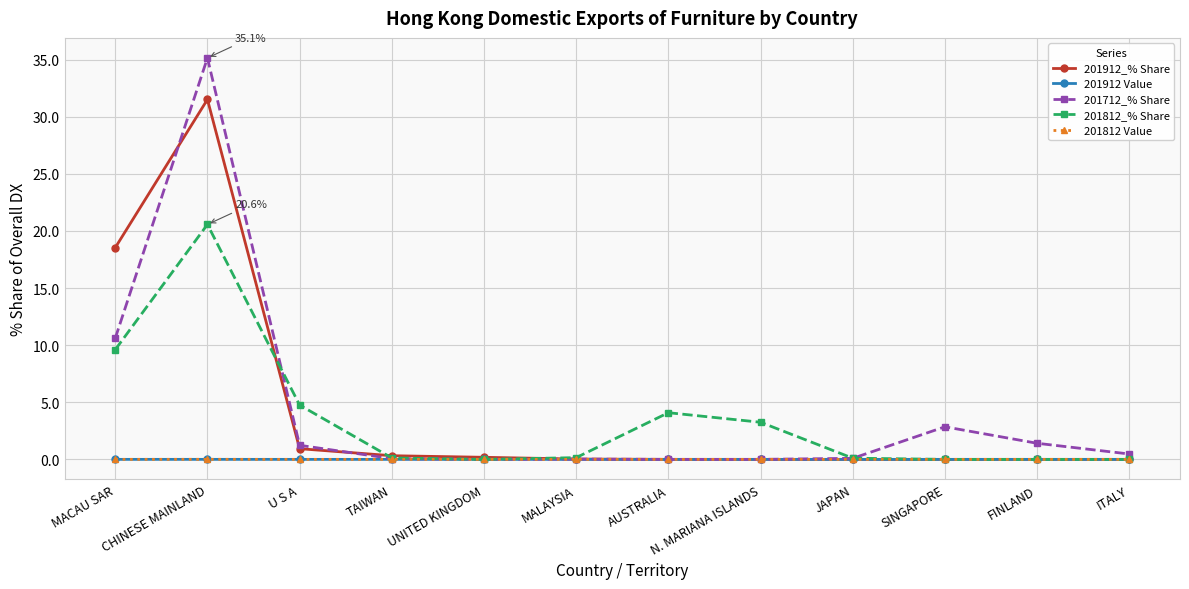

Is it true that 201912_% Share equals 11.5 at MACAU SAR?

False